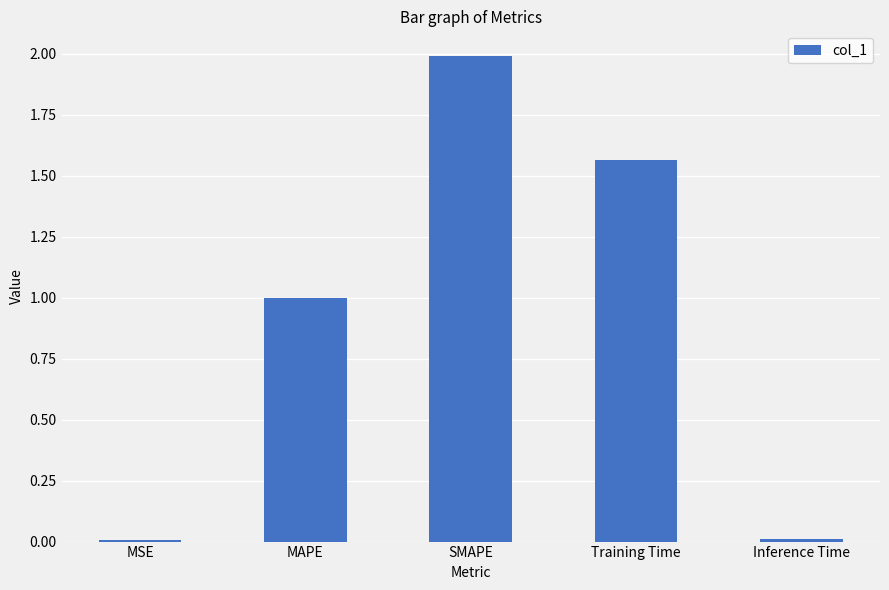

Which has a higher value, SMAPE or Inference Time?

SMAPE